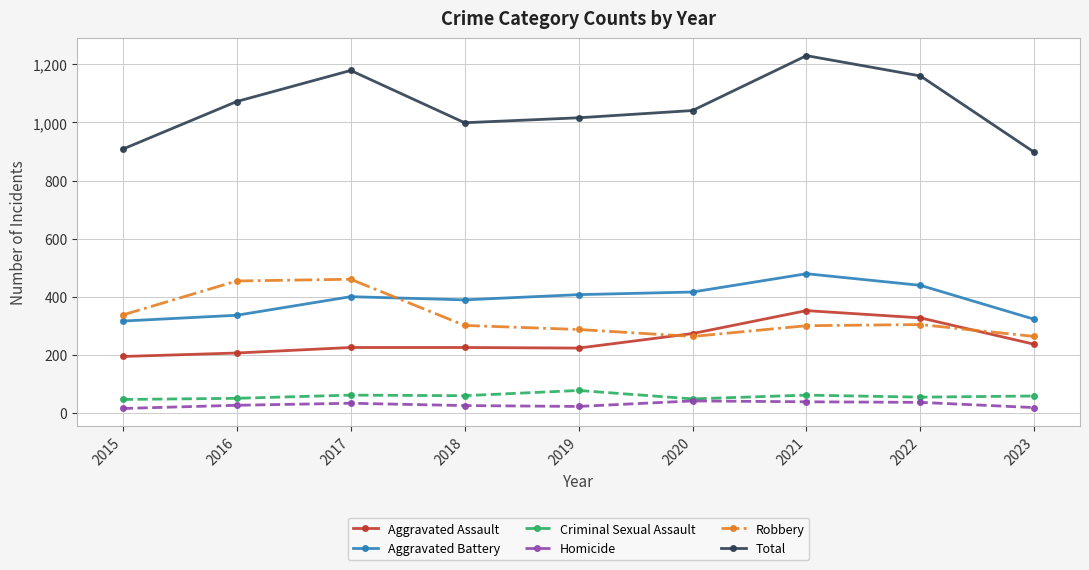

Is it true that Robbery equals 529 at 2015?

False